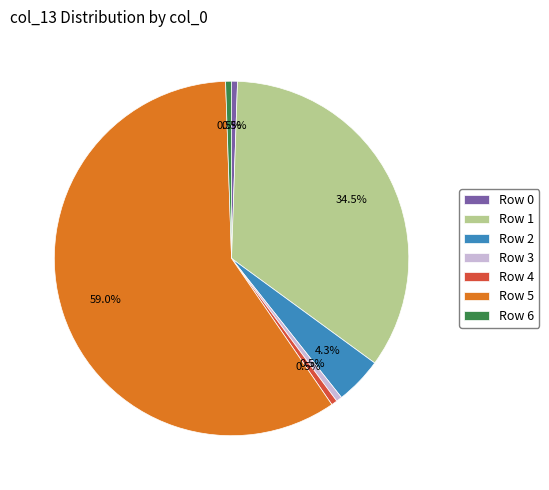

How much of the chart is everything except Row 3?

99.5%